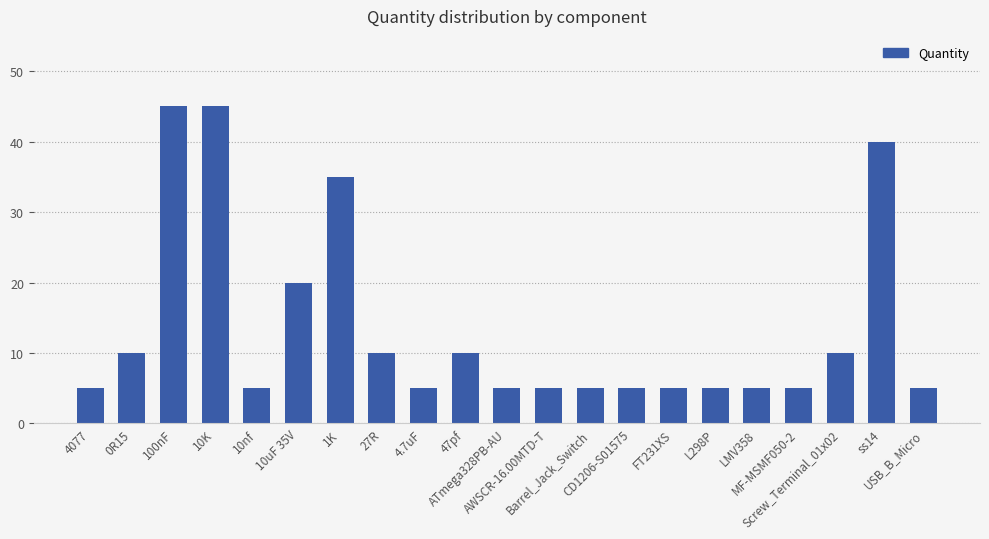

What is the average value?

14